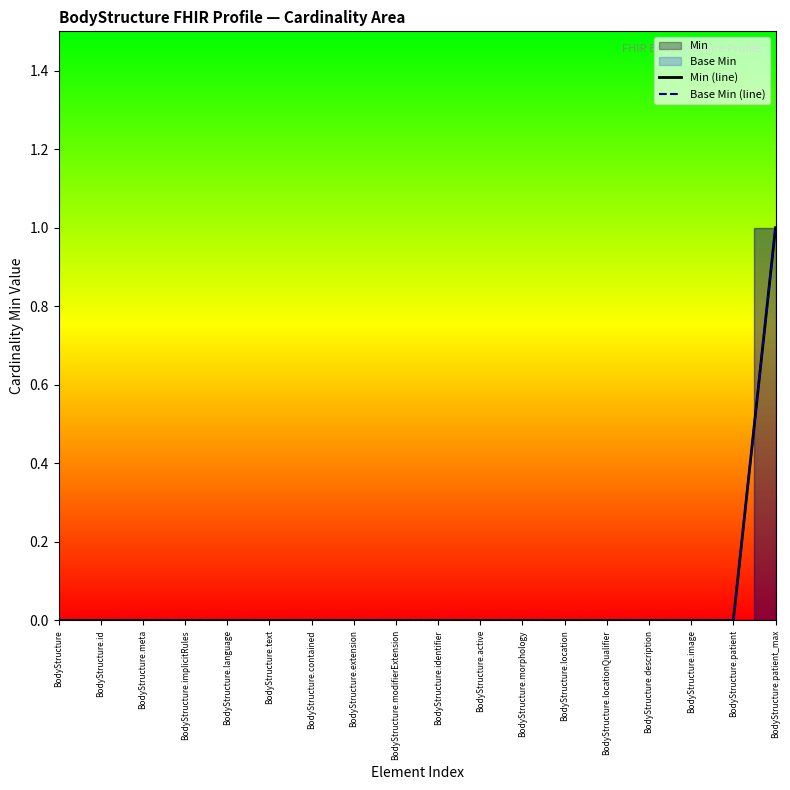

What is the difference between the maximum and minimum values in the Base Min (line) series?

1